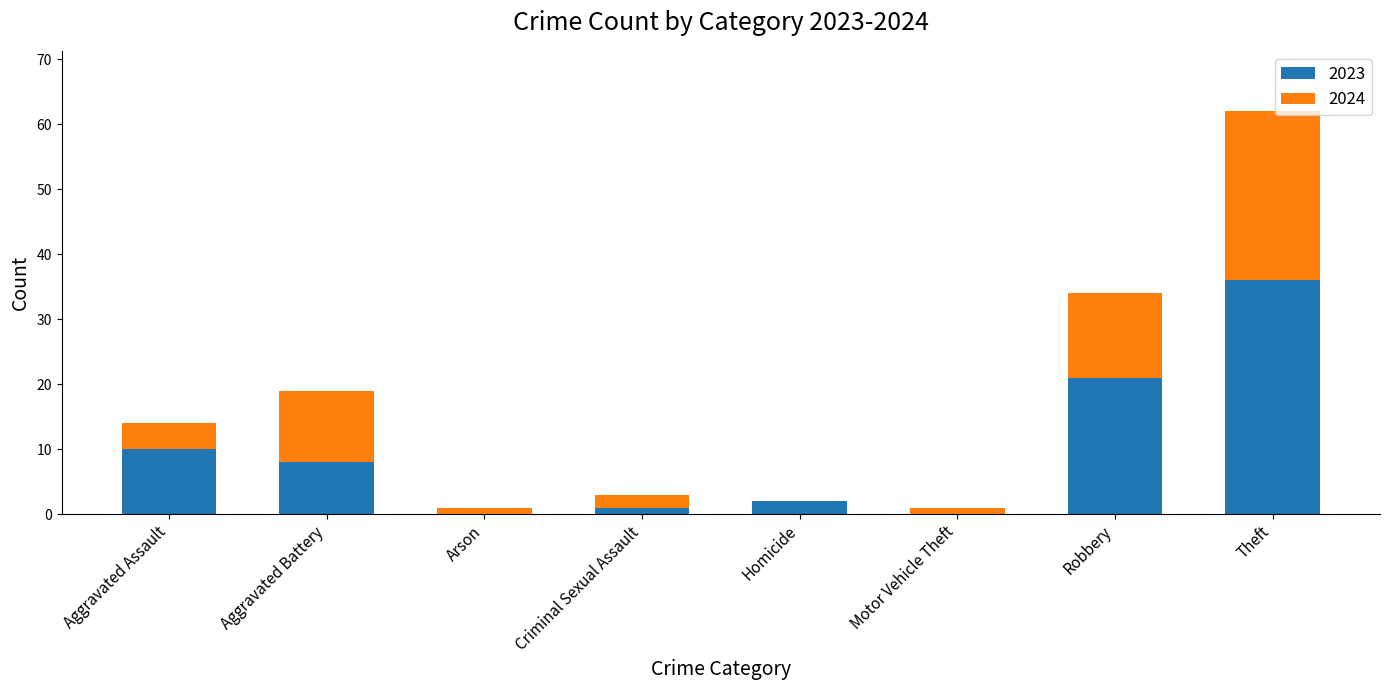

Where is 2023 nearest to the value 18?

Robbery